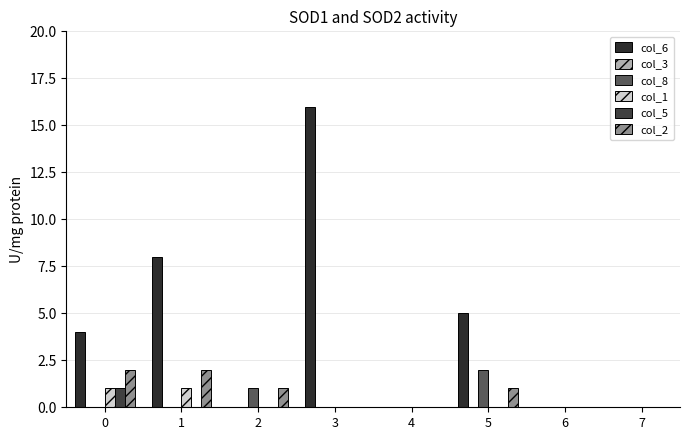

Which label corresponds to the smallest value in the chart?

2